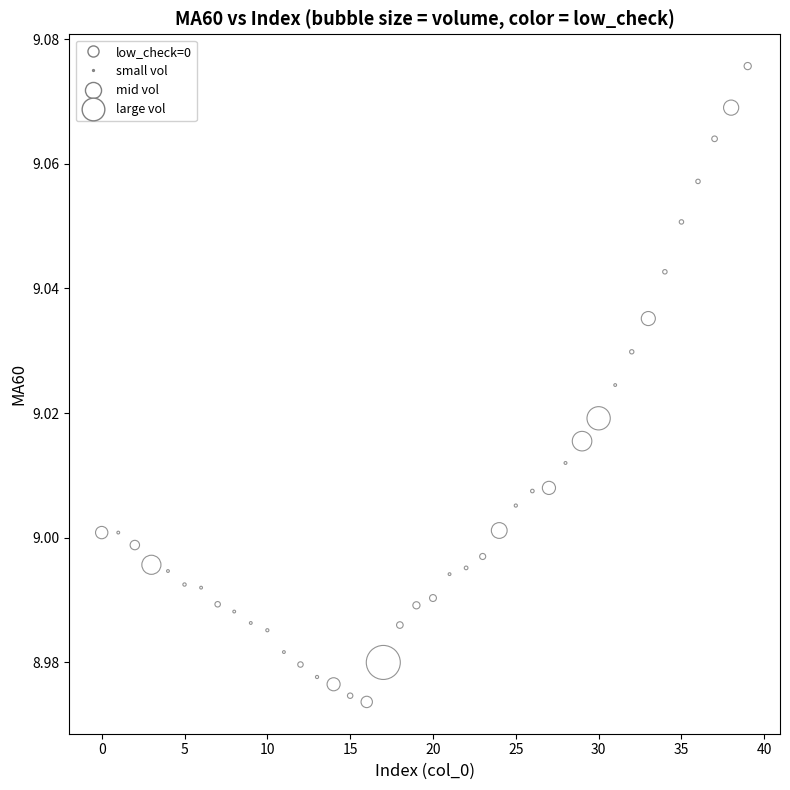

Count the number of points in this scatter plot.

40